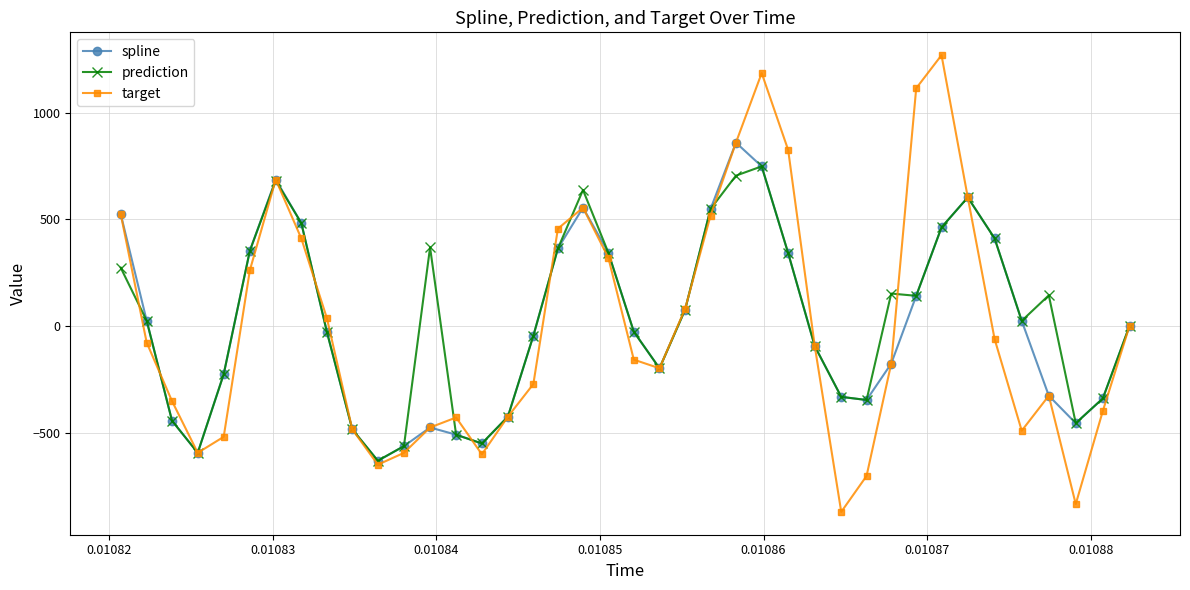

What is the average value of the prediction series?

39.8